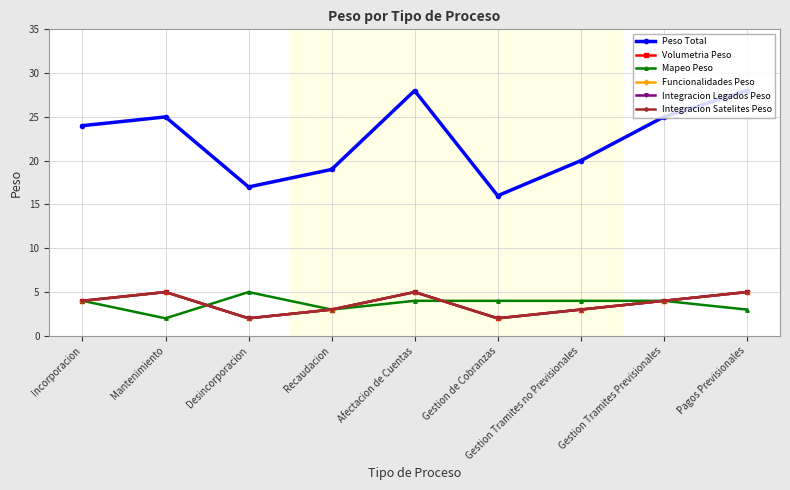

List the labels in order of Mapeo Peso value, largest first.

Desincorporacion, Incorporacion, Afectacion de Cuentas, Gestion de Cobranzas, Gestion Tramites no Previsionales, Gestion Tramites Previsionales, Recaudacion, Pagos Previsionales, Mantenimiento